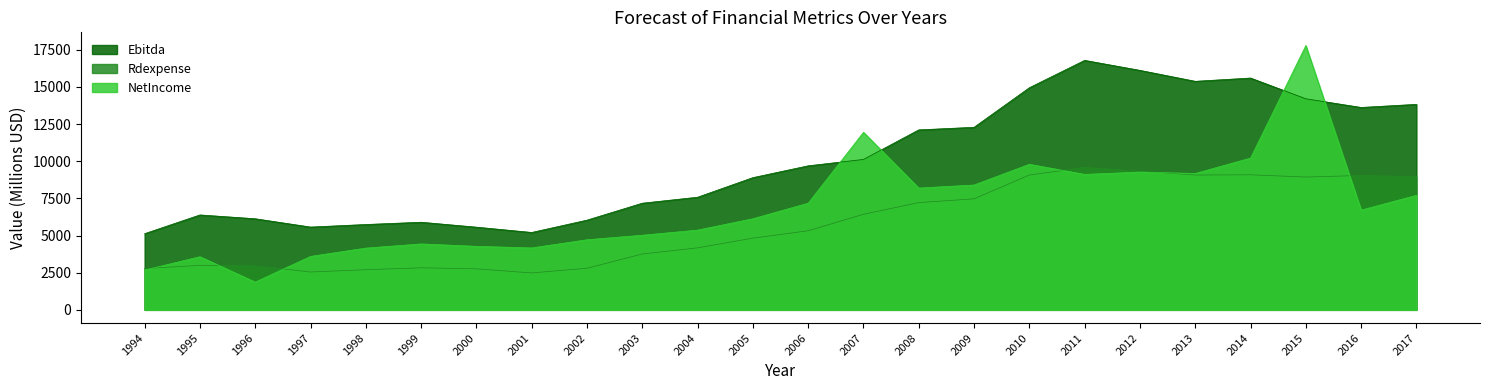

What is the total value across all series at 2007?

28497.0